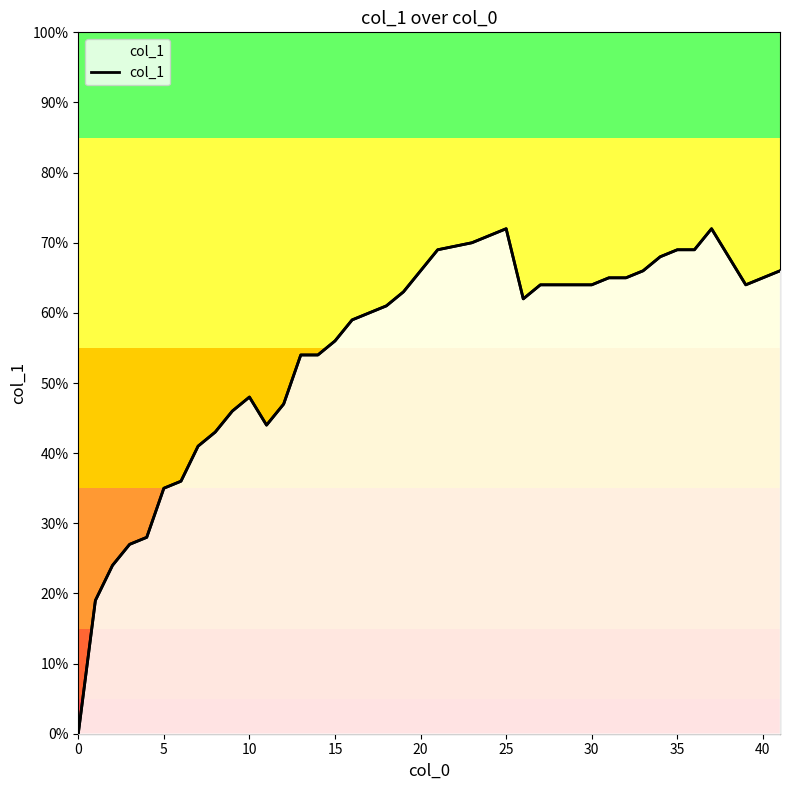

What is the label of the 22nd point from the right?

18